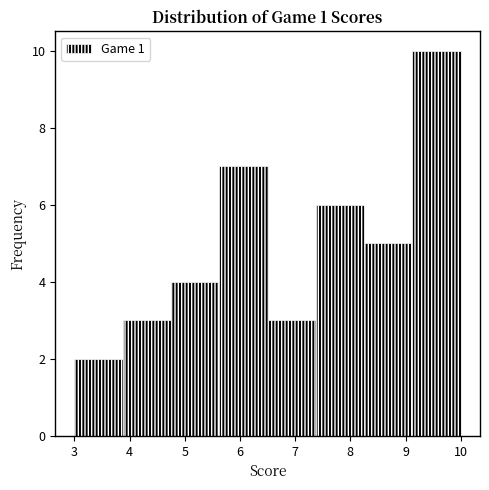

How tall is the bar that spans 8.3 to 9.1 on the x-axis? Neither the bar edges nor the heights are printed on the chart, so give them approximately, as read against the axes.

5